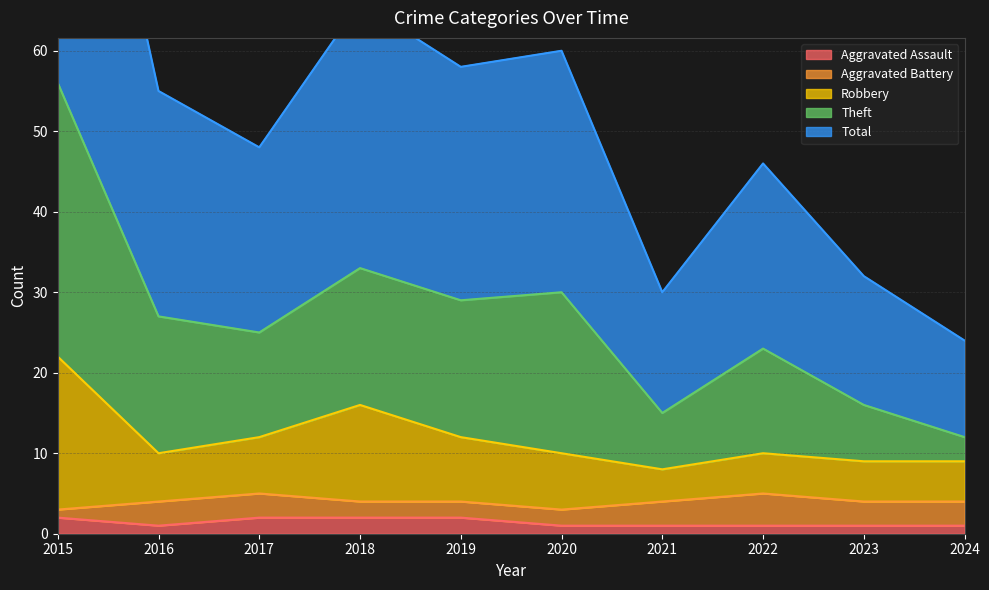

True or false: Aggravated Assault has a value of 1 at 2022.

True